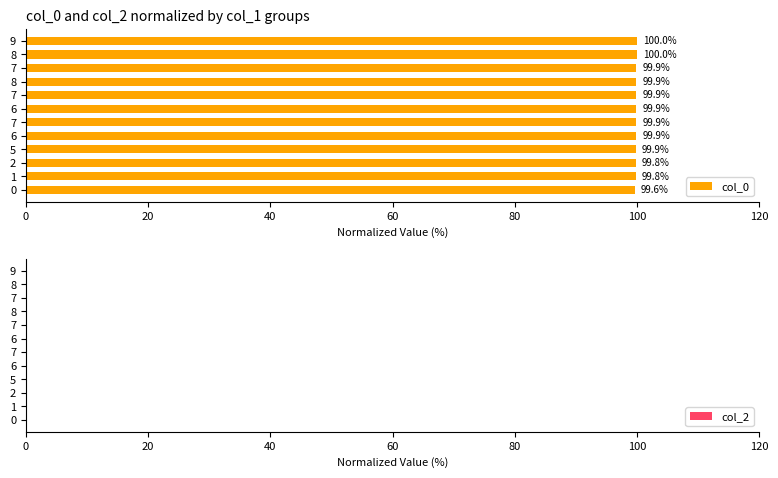

How many data points does each series have?

12